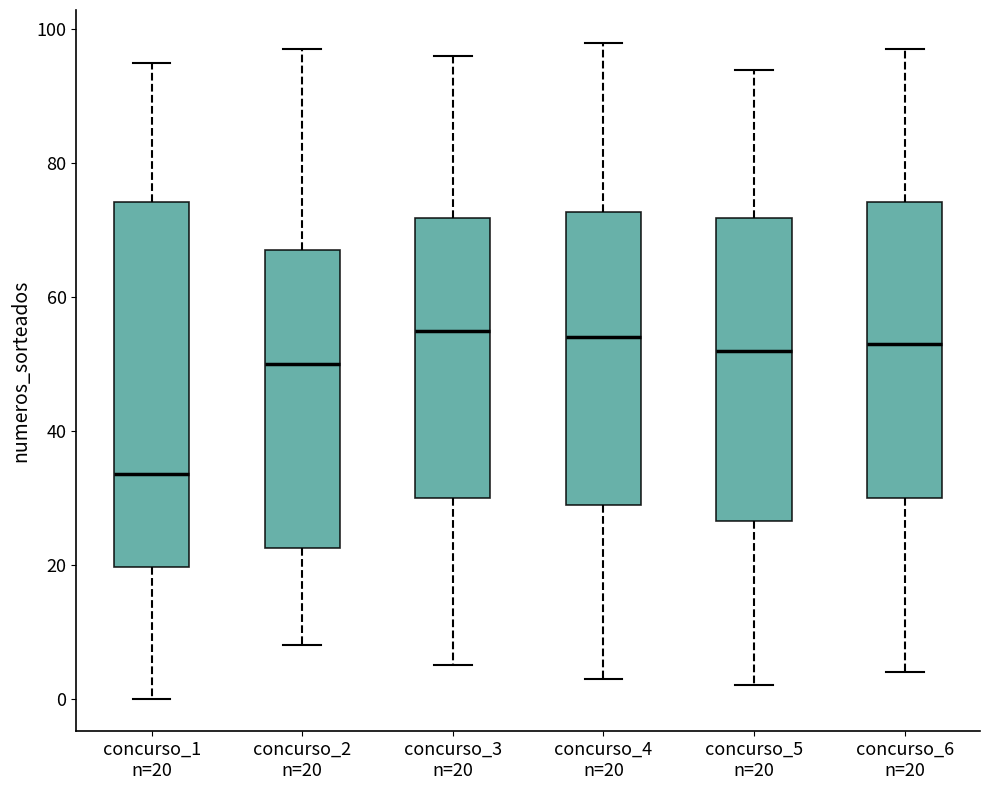

Reading left to right, transcribe this box plot: for each box, give where its median line is, the range the box spans, and where its two whiskers end, as read against the y-axis. The values are not printed on the chart, so give them approximately, as read against the axis.

concurso_1 n=20: median 34, box 20 to 74, whiskers 0 to 96
concurso_2 n=20: median 50, box 22 to 68, whiskers 8 to 98
concurso_3 n=20: median 56, box 30 to 72, whiskers 6 to 96
concurso_4 n=20: median 54, box 30 to 72, whiskers 4 to 98
concurso_5 n=20: median 52, box 26 to 72, whiskers 2 to 94
concurso_6 n=20: median 54, box 30 to 74, whiskers 4 to 98